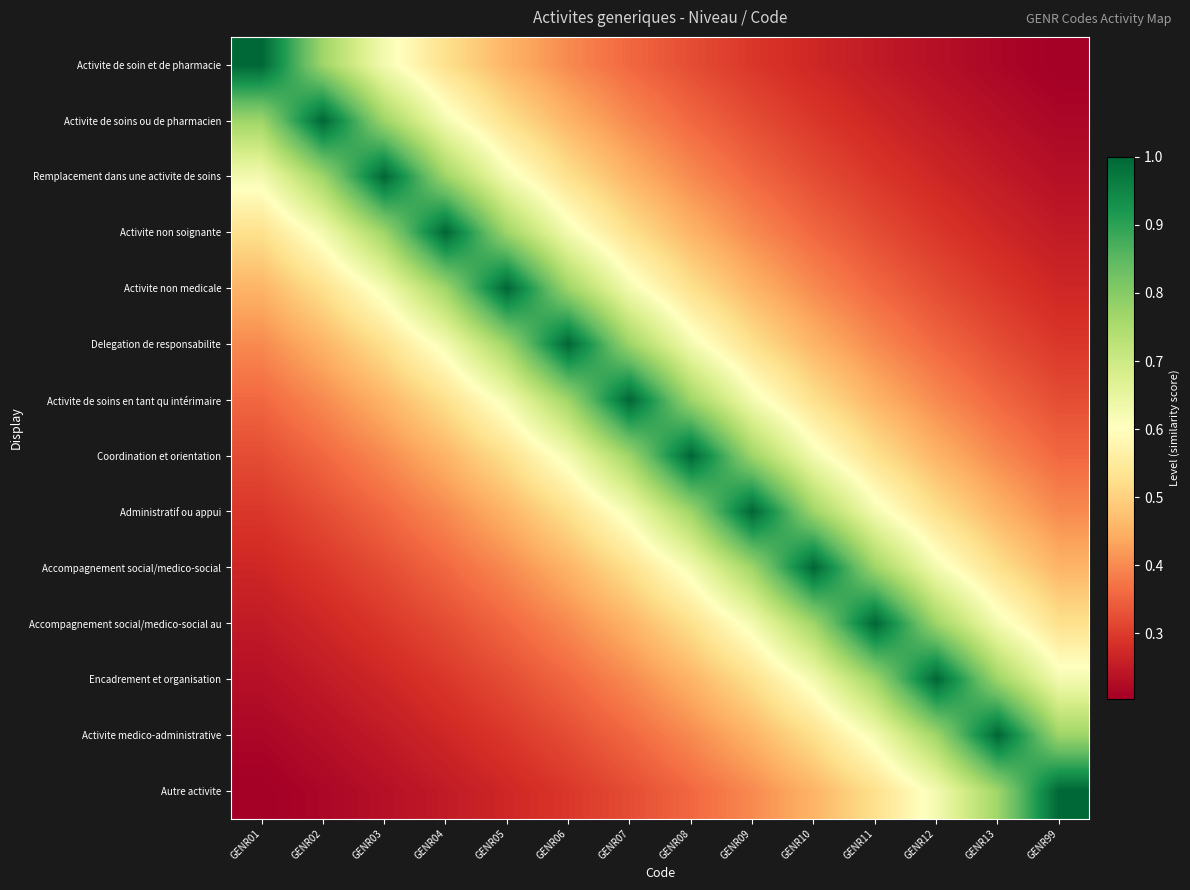

Reading left to right, transcribe all the data shown in this chart.

Activite de soin et de pharmacie: GENR01=1.0	GENR02=0.8	GENR03=0.6	GENR04=0.5	GENR05=0.5	GENR06=0.4	GENR07=0.4	GENR08=0.3	GENR09=0.3	GENR10=0.3	GENR11=0.2	GENR12=0.2	GENR13=0.2	GENR99=0.2
Activite de soins ou de pharmacien: GENR01=0.8	GENR02=1.0	GENR03=0.8	GENR04=0.6	GENR05=0.5	GENR06=0.5	GENR07=0.4	GENR08=0.4	GENR09=0.3	GENR10=0.3	GENR11=0.3	GENR12=0.2	GENR13=0.2	GENR99=0.2
Remplacement dans une activite de soins: GENR01=0.6	GENR02=0.8	GENR03=1.0	GENR04=0.8	GENR05=0.6	GENR06=0.5	GENR07=0.5	GENR08=0.4	GENR09=0.4	GENR10=0.3	GENR11=0.3	GENR12=0.3	GENR13=0.2	GENR99=0.2
Activite non soignante: GENR01=0.5	GENR02=0.6	GENR03=0.8	GENR04=1.0	GENR05=0.8	GENR06=0.6	GENR07=0.5	GENR08=0.5	GENR09=0.4	GENR10=0.4	GENR11=0.3	GENR12=0.3	GENR13=0.3	GENR99=0.2
Activite non medicale: GENR01=0.5	GENR02=0.5	GENR03=0.6	GENR04=0.8	GENR05=1.0	GENR06=0.8	GENR07=0.6	GENR08=0.5	GENR09=0.5	GENR10=0.4	GENR11=0.4	GENR12=0.3	GENR13=0.3	GENR99=0.3
Delegation de responsabilite: GENR01=0.4	GENR02=0.5	GENR03=0.5	GENR04=0.6	GENR05=0.8	GENR06=1.0	GENR07=0.8	GENR08=0.6	GENR09=0.5	GENR10=0.5	GENR11=0.4	GENR12=0.4	GENR13=0.3	GENR99=0.3
Activite de soins en tant qu intérimaire: GENR01=0.4	GENR02=0.4	GENR03=0.5	GENR04=0.5	GENR05=0.6	GENR06=0.8	GENR07=1.0	GENR08=0.8	GENR09=0.6	GENR10=0.5	GENR11=0.5	GENR12=0.4	GENR13=0.4	GENR99=0.3
Coordination et orientation: GENR01=0.3	GENR02=0.4	GENR03=0.4	GENR04=0.5	GENR05=0.5	GENR06=0.6	GENR07=0.8	GENR08=1.0	GENR09=0.8	GENR10=0.6	GENR11=0.5	GENR12=0.5	GENR13=0.4	GENR99=0.4
Administratif ou appui: GENR01=0.3	GENR02=0.3	GENR03=0.4	GENR04=0.4	GENR05=0.5	GENR06=0.5	GENR07=0.6	GENR08=0.8	GENR09=1.0	GENR10=0.8	GENR11=0.6	GENR12=0.5	GENR13=0.5	GENR99=0.4
Accompagnement social/medico-social: GENR01=0.3	GENR02=0.3	GENR03=0.3	GENR04=0.4	GENR05=0.4	GENR06=0.5	GENR07=0.5	GENR08=0.6	GENR09=0.8	GENR10=1.0	GENR11=0.8	GENR12=0.6	GENR13=0.5	GENR99=0.5
Accompagnement social/medico-social au: GENR01=0.2	GENR02=0.3	GENR03=0.3	GENR04=0.3	GENR05=0.4	GENR06=0.4	GENR07=0.5	GENR08=0.5	GENR09=0.6	GENR10=0.8	GENR11=1.0	GENR12=0.8	GENR13=0.6	GENR99=0.5
Encadrement et organisation: GENR01=0.2	GENR02=0.2	GENR03=0.3	GENR04=0.3	GENR05=0.3	GENR06=0.4	GENR07=0.4	GENR08=0.5	GENR09=0.5	GENR10=0.6	GENR11=0.8	GENR12=1.0	GENR13=0.8	GENR99=0.6
Activite medico-administrative: GENR01=0.2	GENR02=0.2	GENR03=0.2	GENR04=0.3	GENR05=0.3	GENR06=0.3	GENR07=0.4	GENR08=0.4	GENR09=0.5	GENR10=0.5	GENR11=0.6	GENR12=0.8	GENR13=1.0	GENR99=0.8
Autre activite: GENR01=0.2	GENR02=0.2	GENR03=0.2	GENR04=0.2	GENR05=0.3	GENR06=0.3	GENR07=0.3	GENR08=0.4	GENR09=0.4	GENR10=0.5	GENR11=0.5	GENR12=0.6	GENR13=0.8	GENR99=1.0